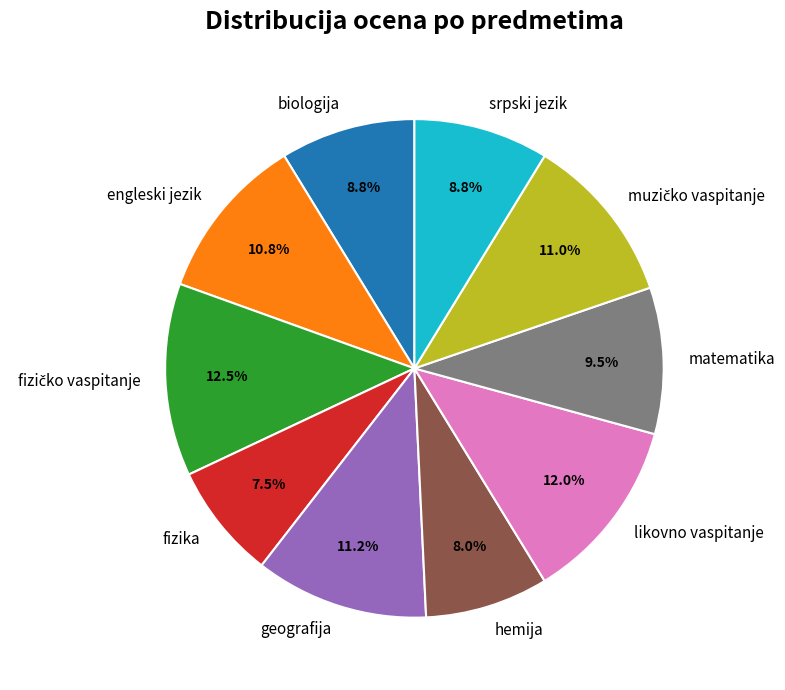

Which has a higher value, matematika or likovno vaspitanje?

likovno vaspitanje